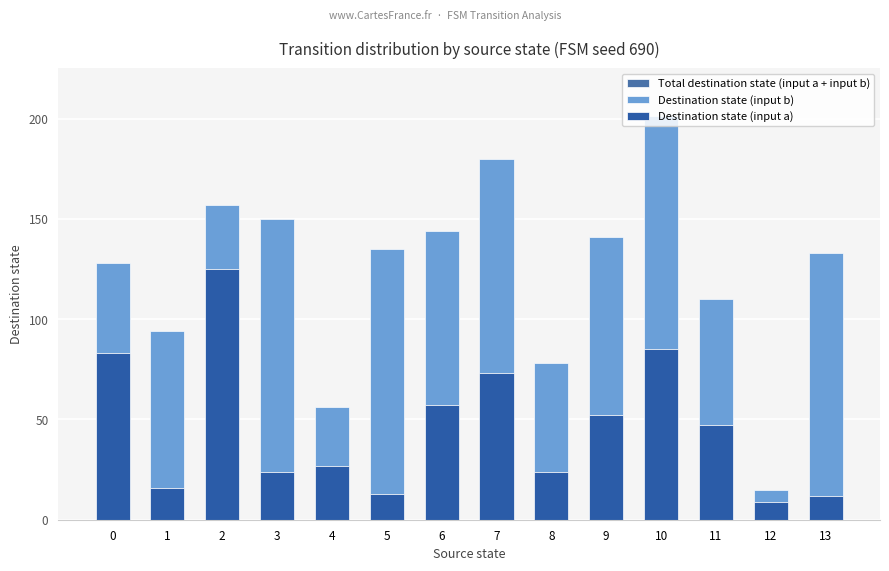

Rank the series by their average value, from lowest to highest.

Destination state (input a), Destination state (input b), Total destination state (input a + input b)